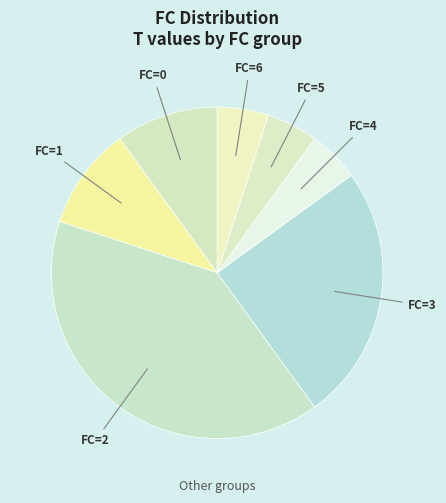

How many slices are in this pie chart?

7